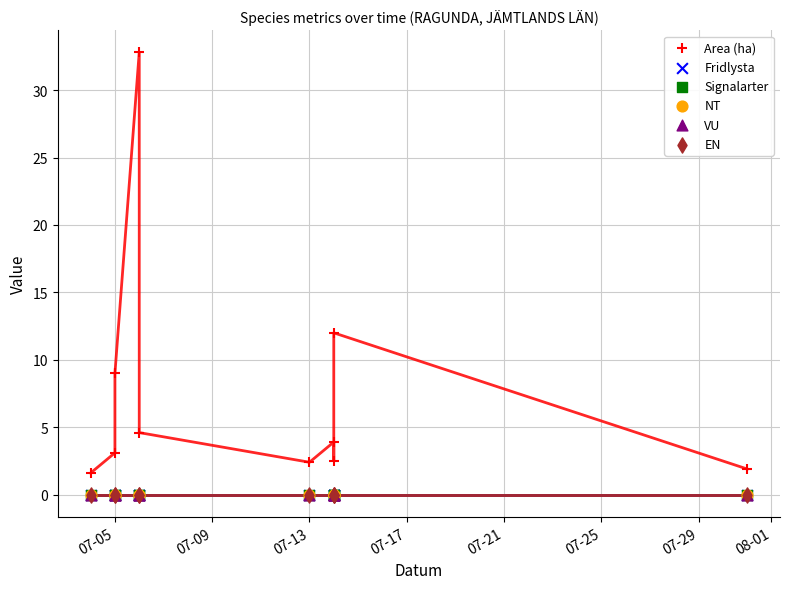

Which series has the largest Y range (max minus min)?

Area (ha)